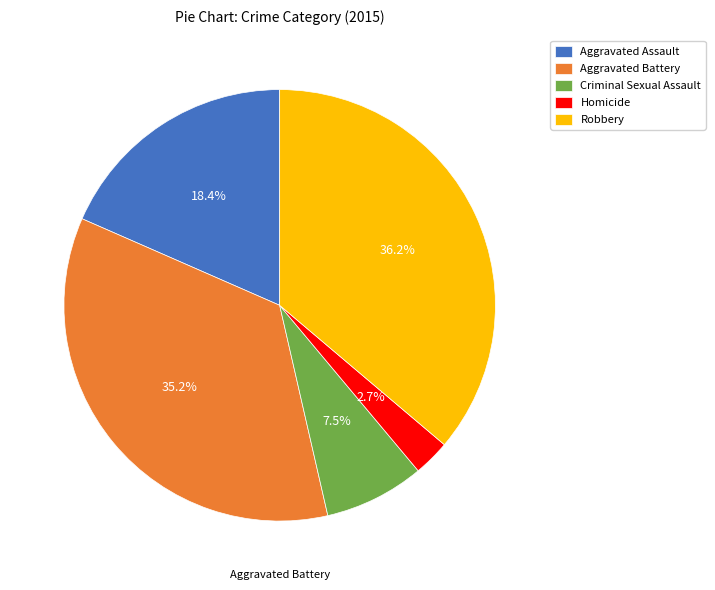

To the nearest percent, what is the difference between the Aggravated Battery and Criminal Sexual Assault slice percentages?

28%